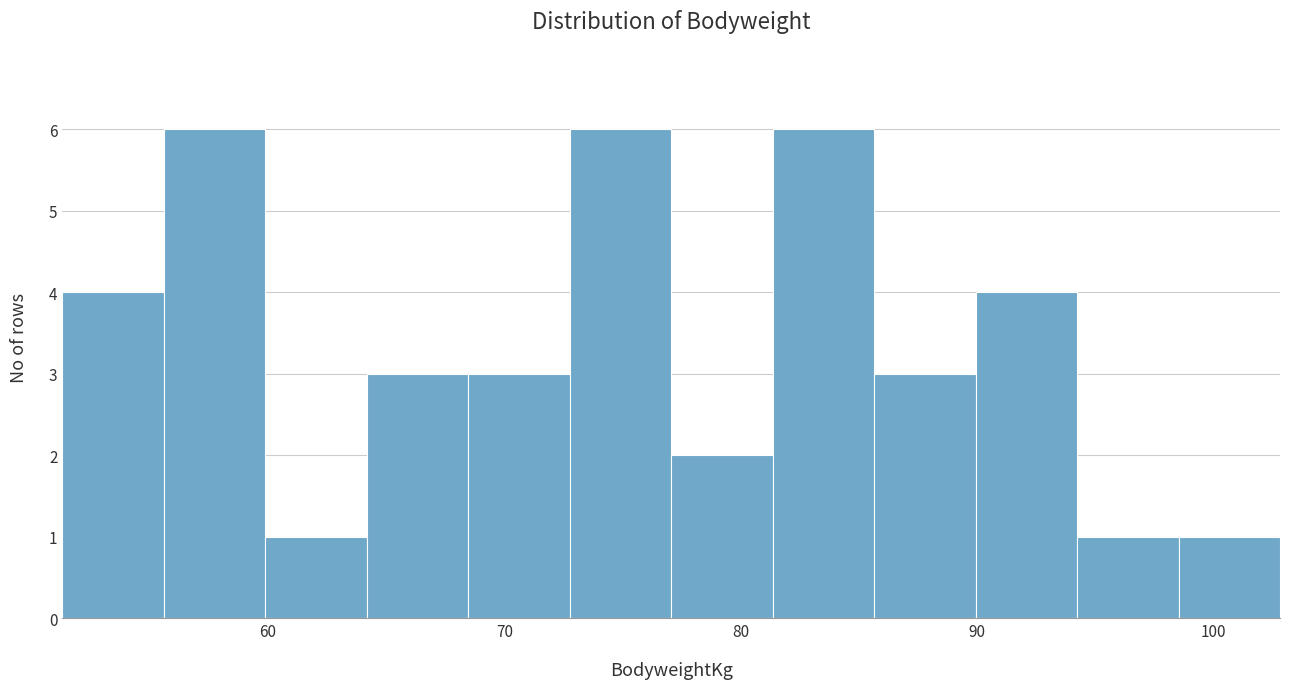

Reading left to right, transcribe this chart: for each bar, give the range it covers on the x-axis and its height. Neither the bar edges nor the heights are printed on the chart, so give them approximately, as read against the axes.

51 to 56: 4
56 to 60: 6
60 to 64: 1
64 to 68: 3
68 to 73: 3
73 to 77: 6
77 to 81: 2
81 to 86: 6
86 to 90: 3
90 to 94: 4
94 to 99: 1
99 to 103: 1